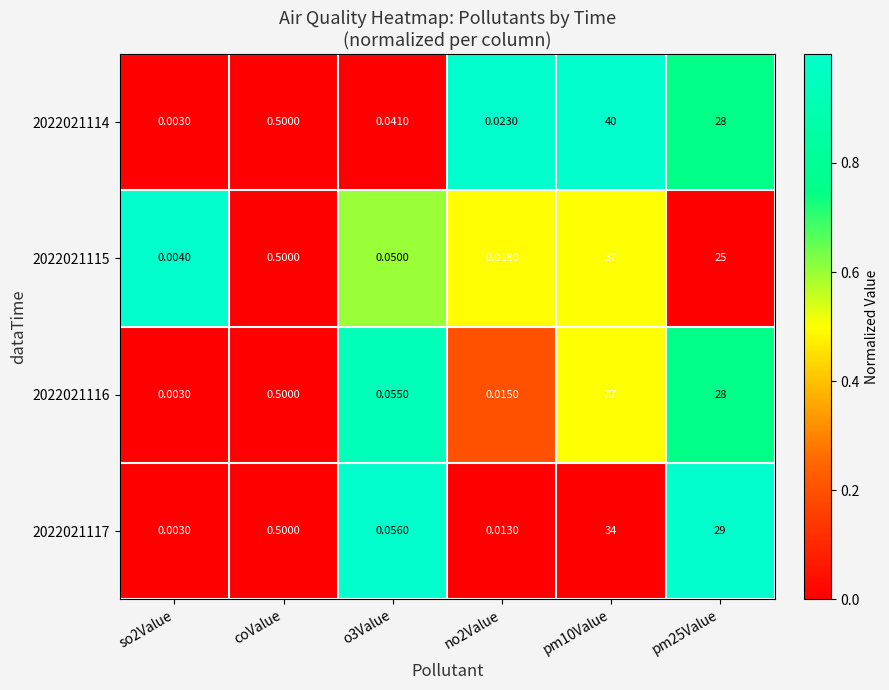

Is the value of 2022021117 at so2Value greater than the value of 2022021115 at coValue?

No